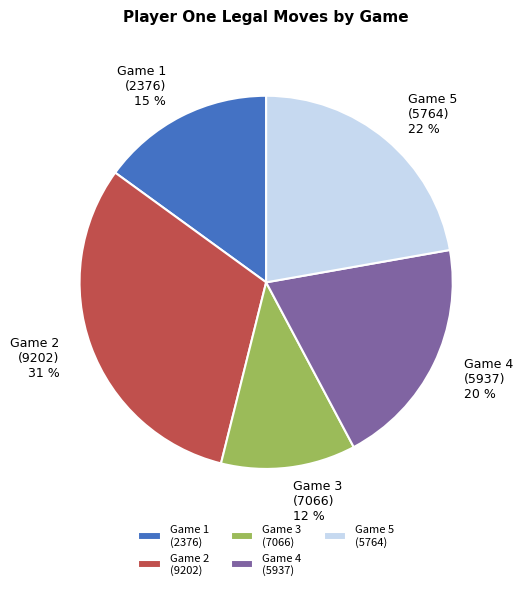

Approximately how many times larger is the value at Game 4 (5937) compared to Game 2 (9202)?

0.6